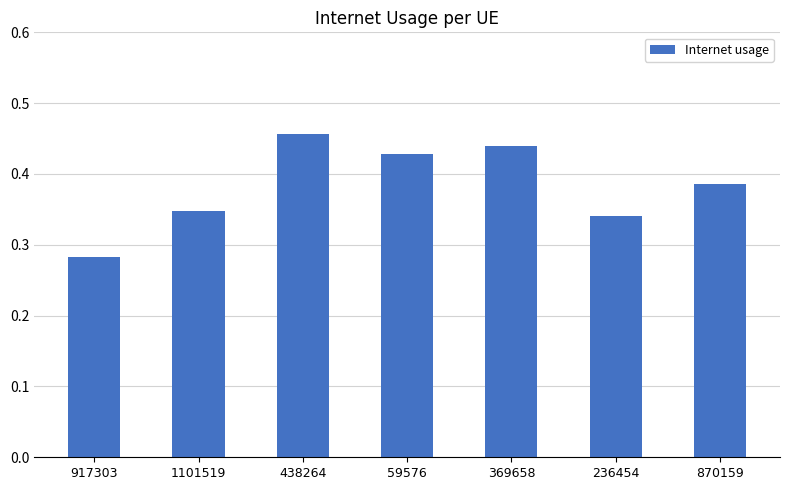

What is the difference between the second highest and minimum values?

0.2